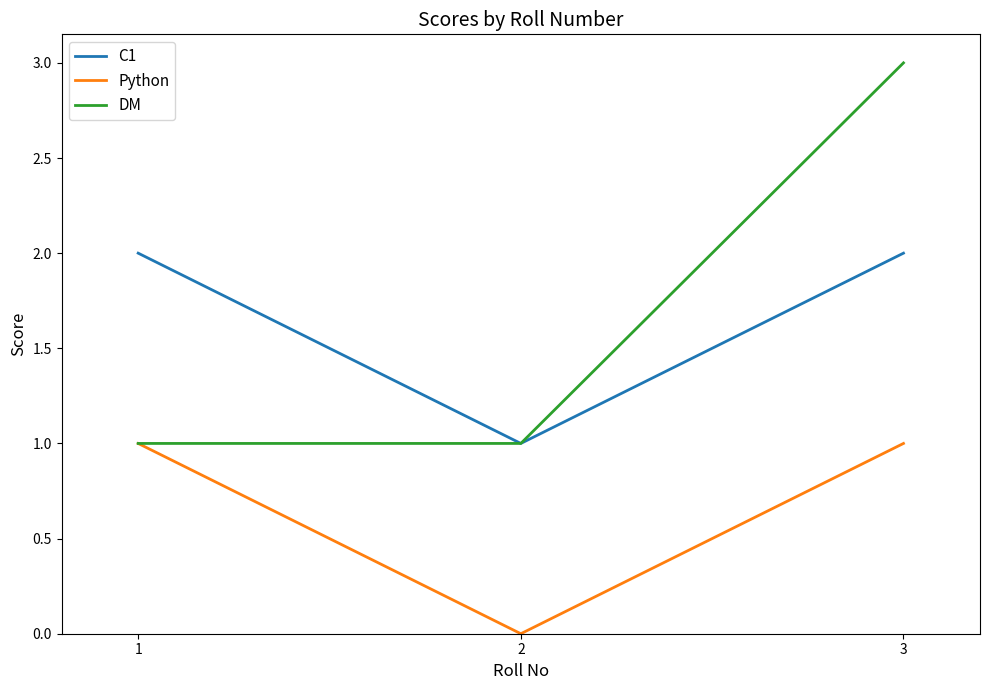

What is the difference between the highest and lowest values at 3?

2